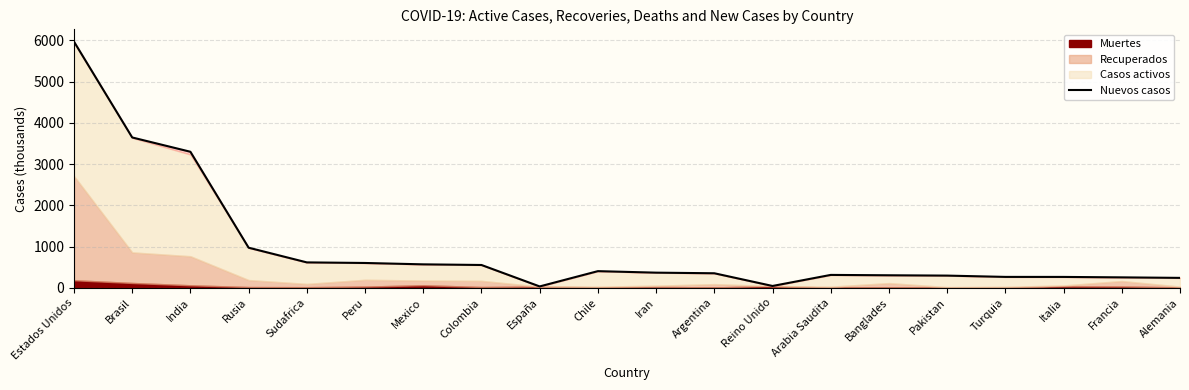

At which label does the data first exceed 365?

Estados Unidos